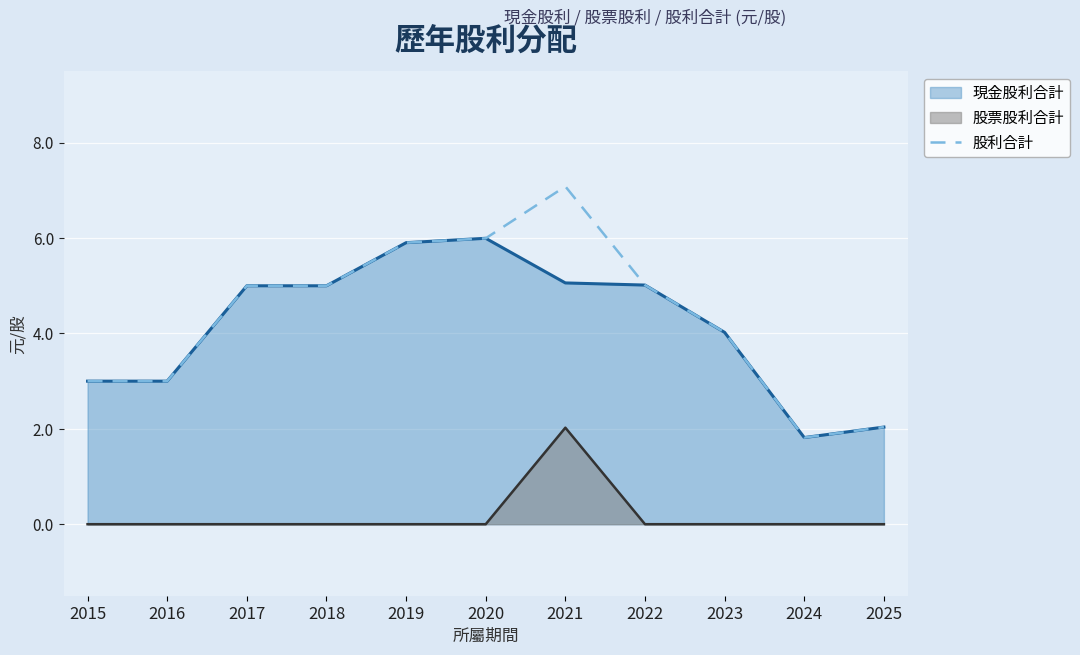

What is the sum of all values?

47.9